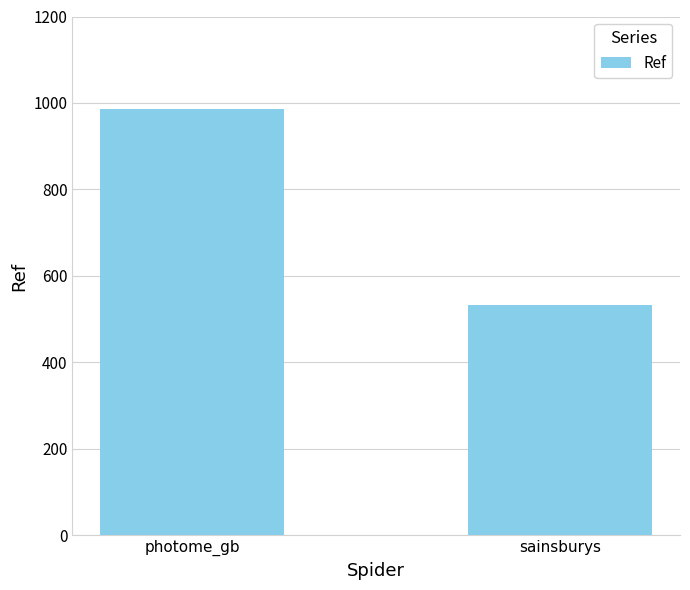

Which has a higher value, photome_gb or sainsburys?

photome_gb